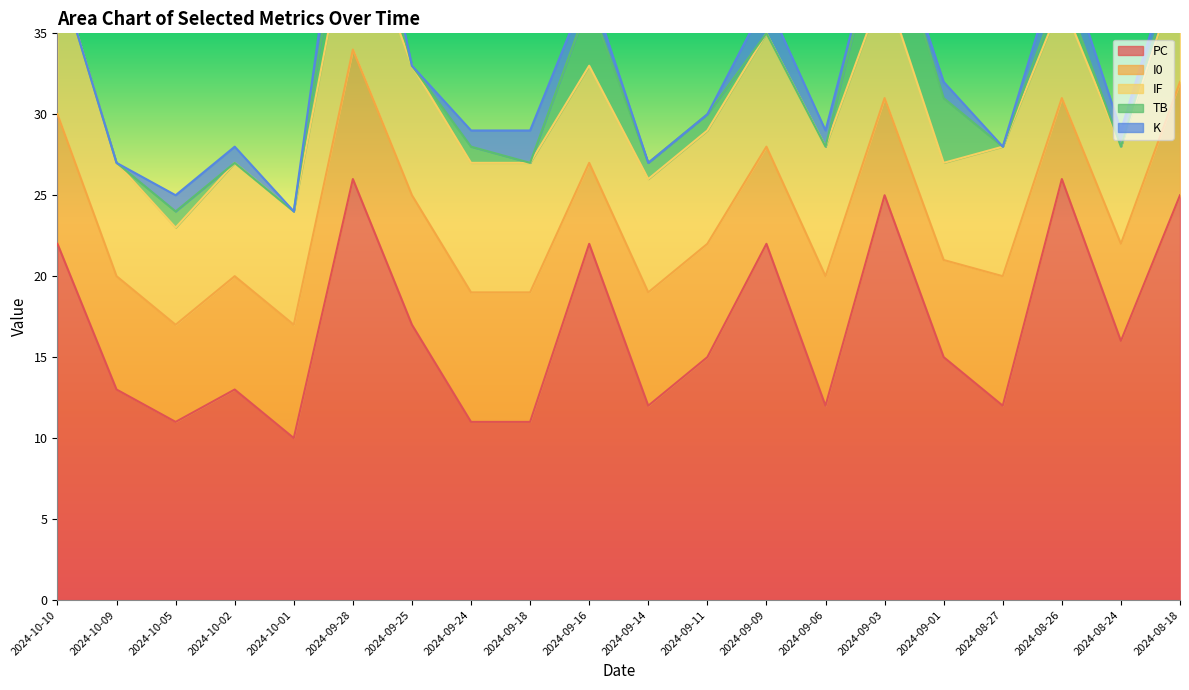

What is the label of the 13th point from the right?

2024-09-24